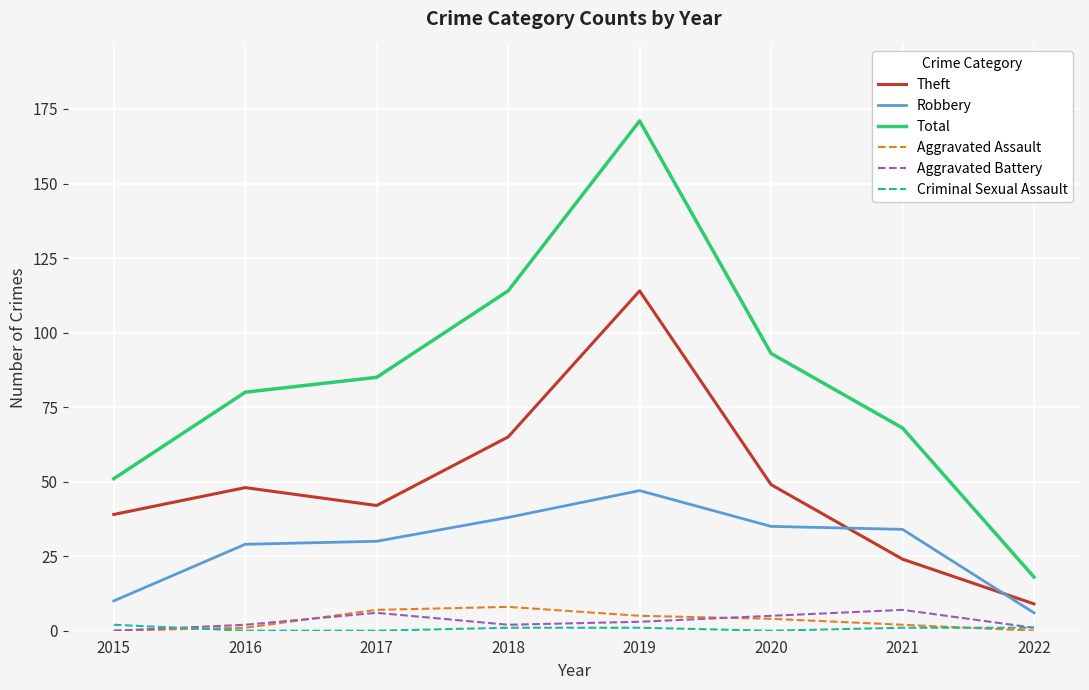

Reading left to right, transcribe all the data shown in this chart.

Theft: 2015=39	2016=48	2017=42	2018=65	2019=114	2020=49	2021=24	2022=9
Robbery: 2015=10	2016=29	2017=30	2018=38	2019=47	2020=35	2021=34	2022=6
Total: 2015=51	2016=80	2017=85	2018=114	2019=171	2020=93	2021=68	2022=18
Aggravated Assault: 2015=0	2016=1	2017=7	2018=8	2019=5	2020=4	2021=2	2022=0
Aggravated Battery: 2015=0	2016=2	2017=6	2018=2	2019=3	2020=5	2021=7	2022=1
Criminal Sexual Assault: 2015=2	2016=0	2017=0	2018=1	2019=1	2020=0	2021=1	2022=1